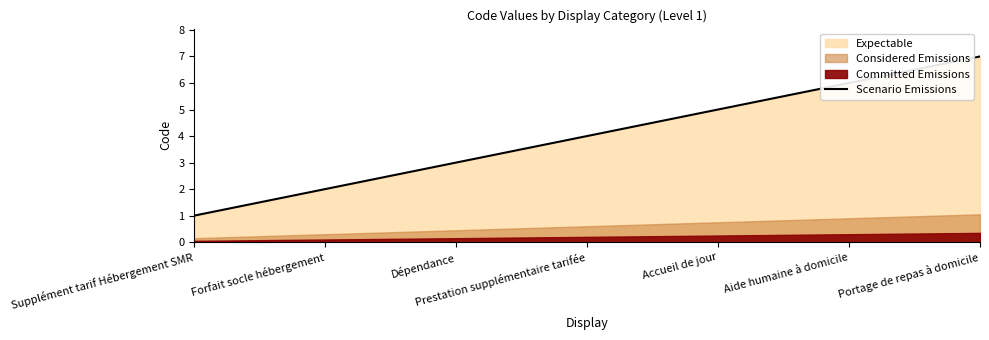

Count the number of values greater than 4.

3